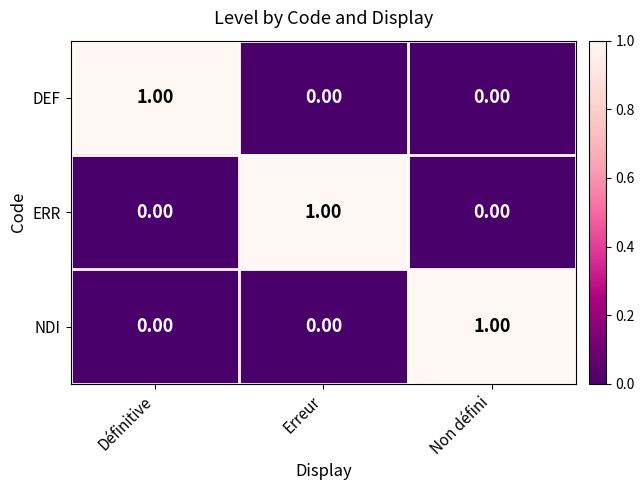

At which label does NDI reach its peak?

Non défini